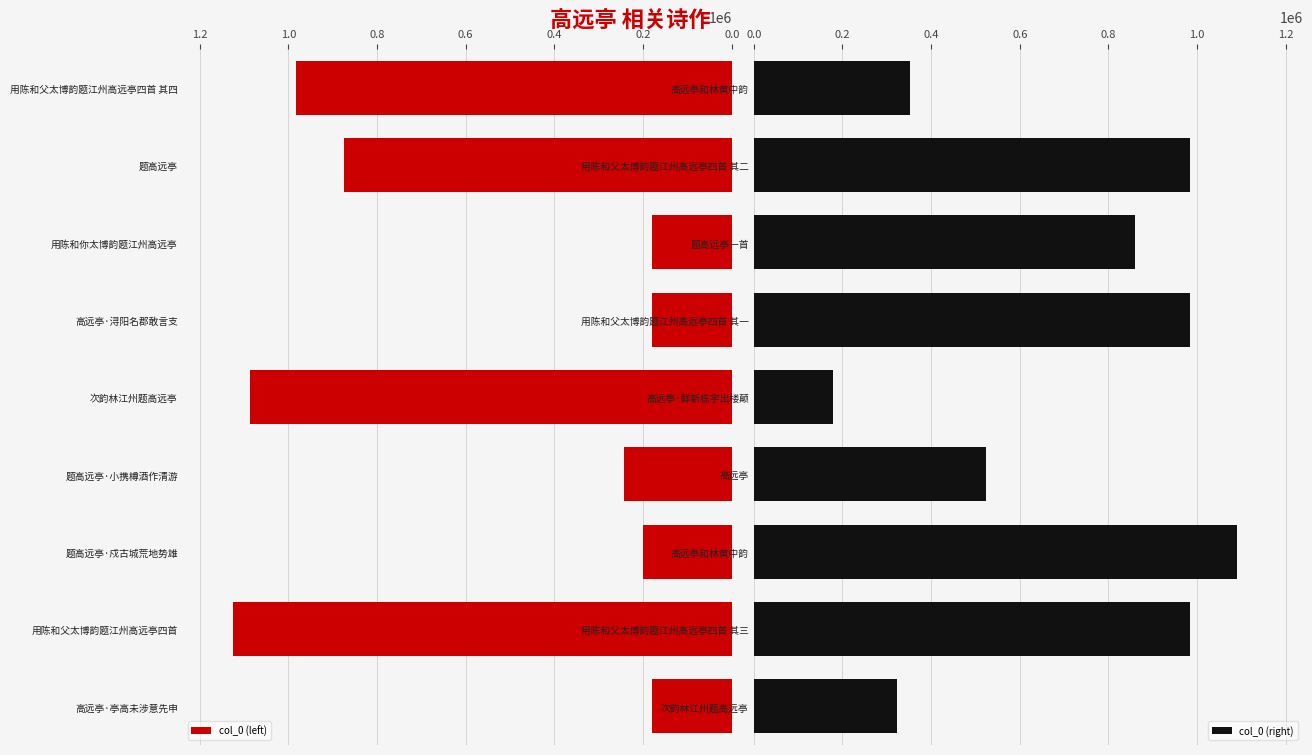

How many data points in col_0 (left) are above 244032?

4